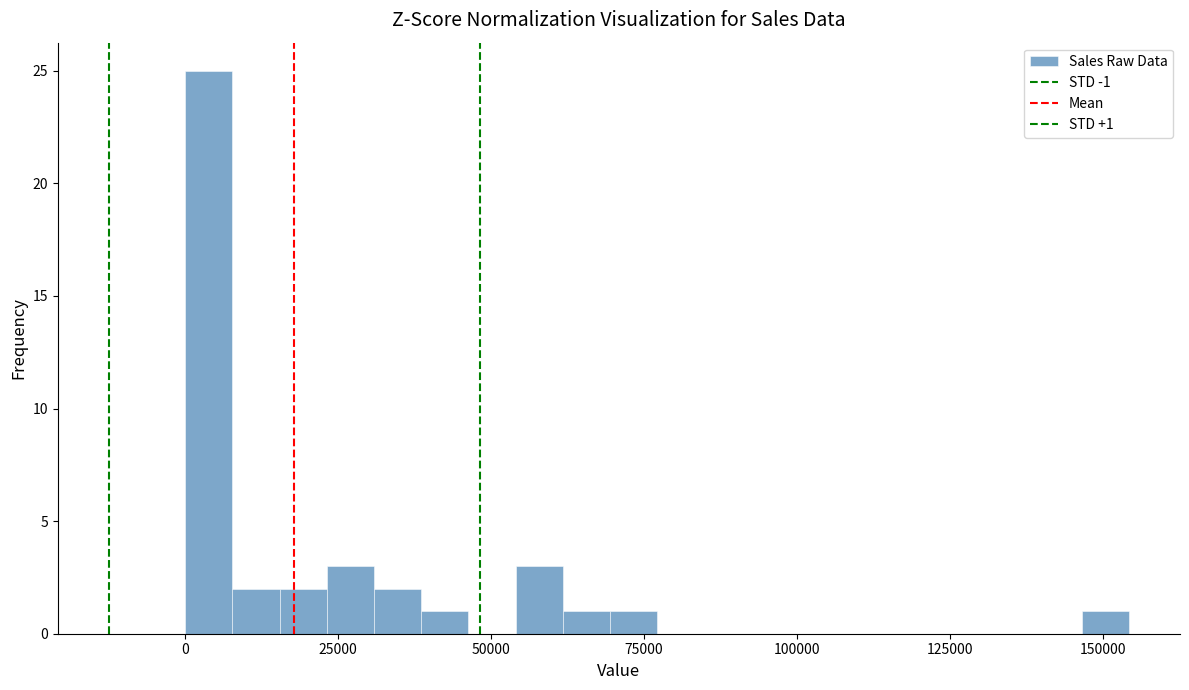

Around what value on the x-axis is the tallest bar? Give the approximate position of its centre, as read against the axis.

5000